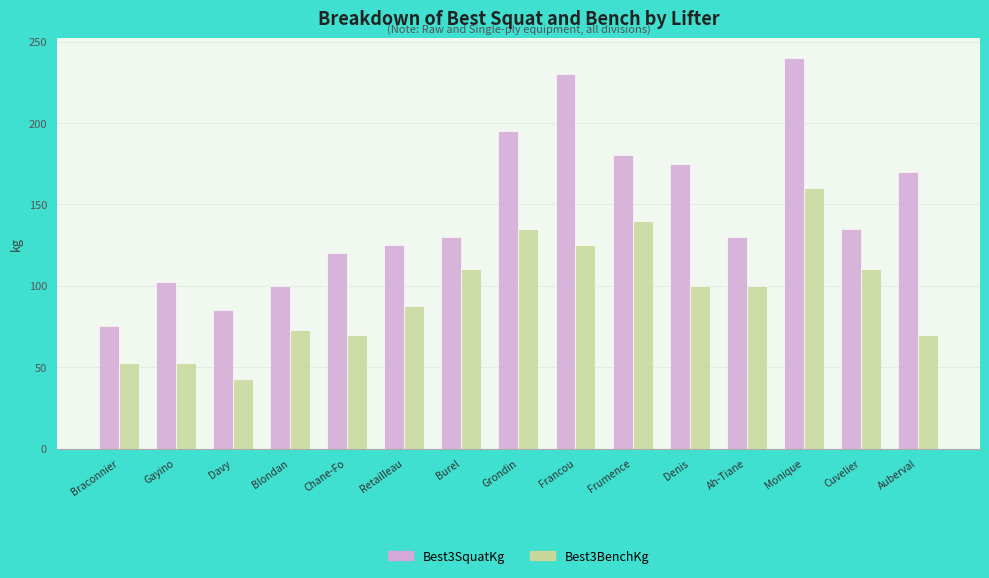

What is the total value across all series at Cuvelier?

245.0